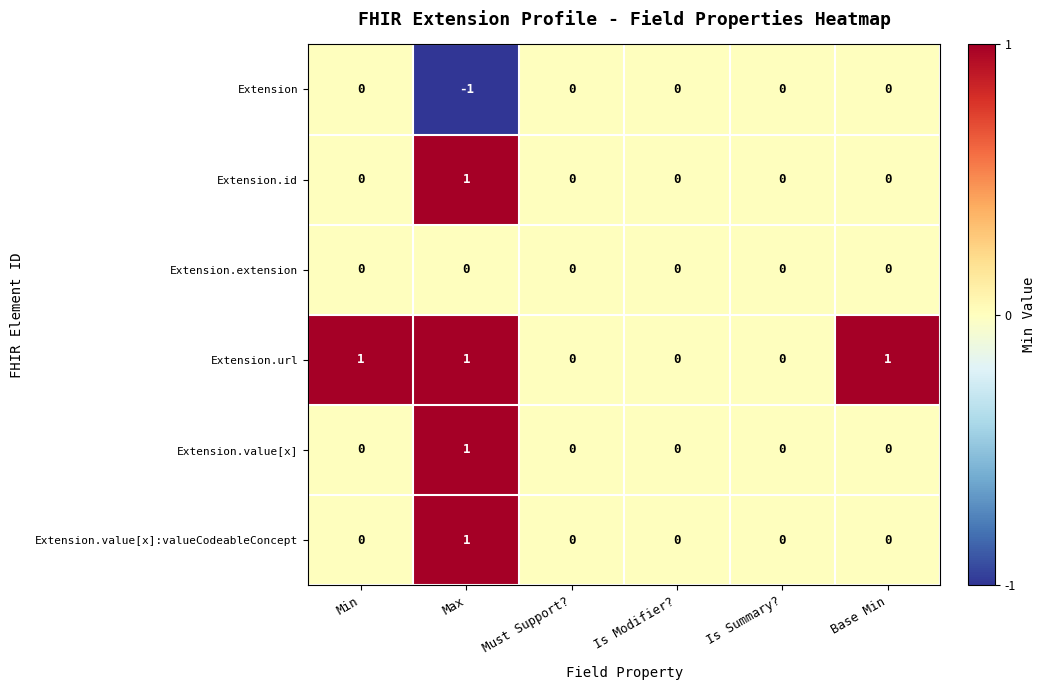

Count the Extension.url values in the range 0 to 1.

6